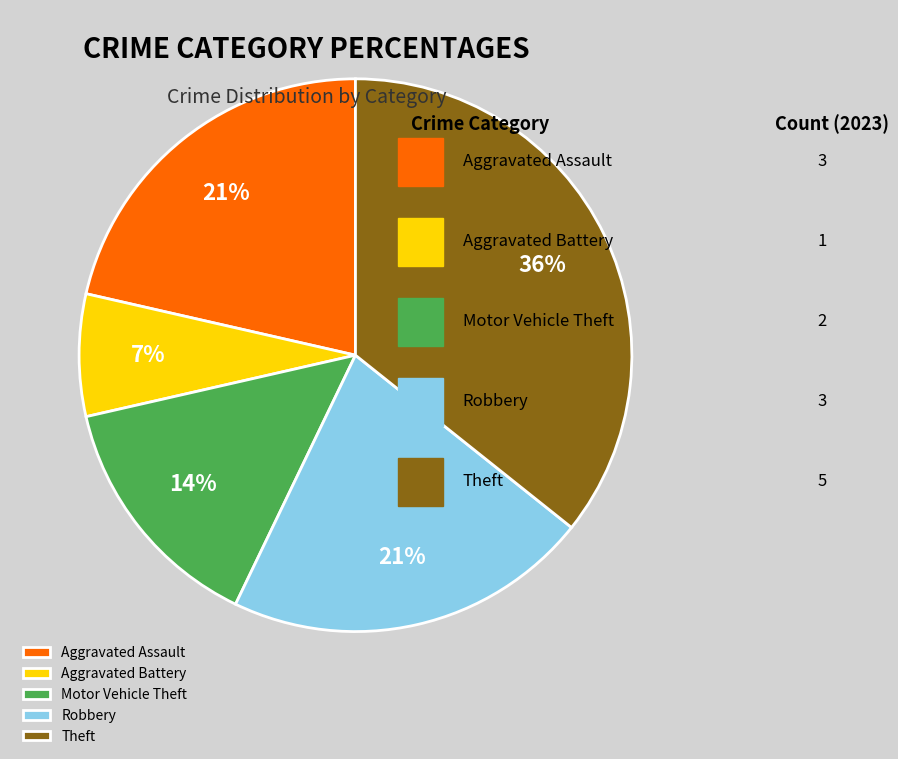

Do Aggravated Assault and Robbery together represent more than half of the pie?

No